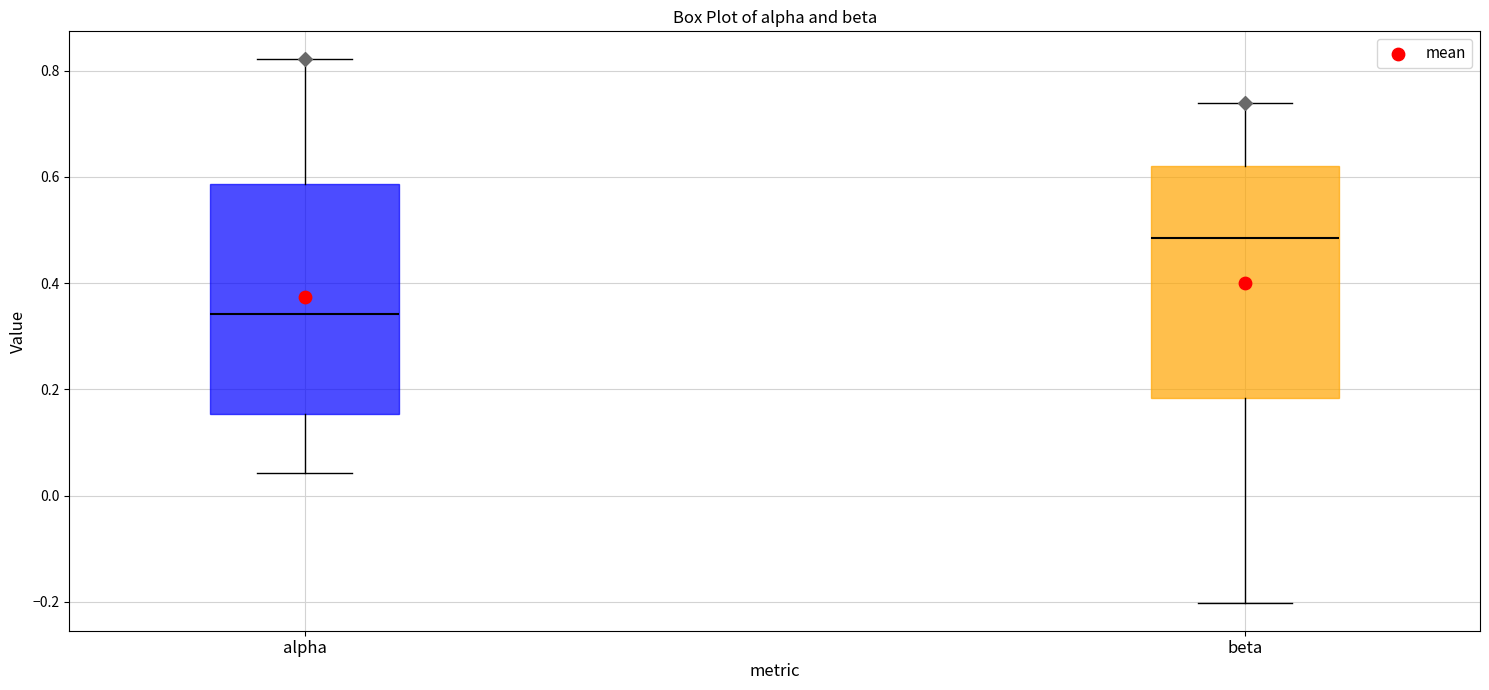

Where does the upper whisker of the box for beta end on the y-axis? The values are not printed on the chart, so give them approximately, as read against the axis.

0.74